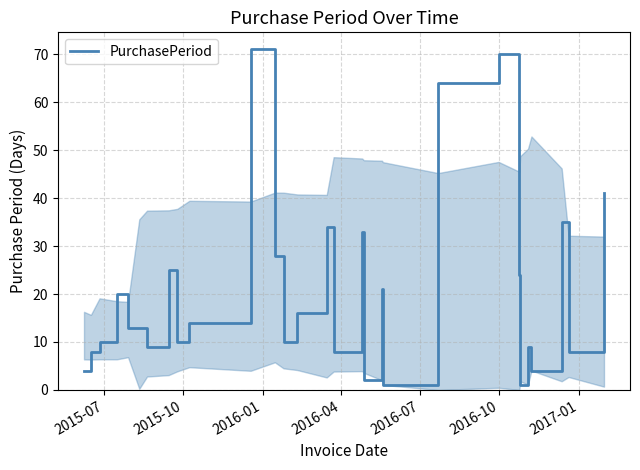

What is the difference between the maximum and minimum values?

70